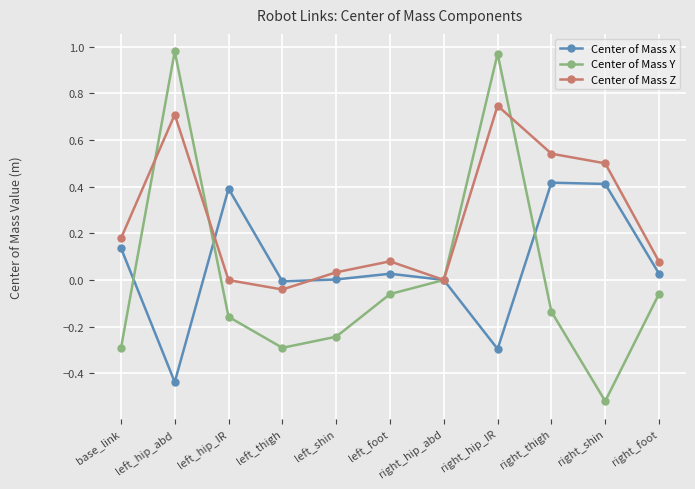

What is the label of the 2nd point from the left?

left_hip_abd